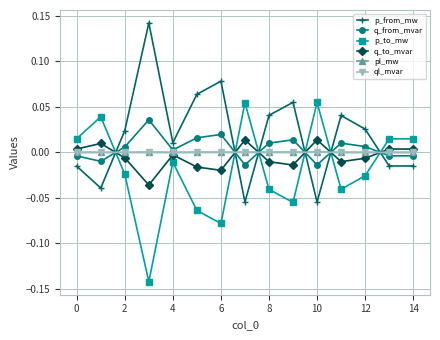

Which series has the largest total across all categories?

p_from_mw